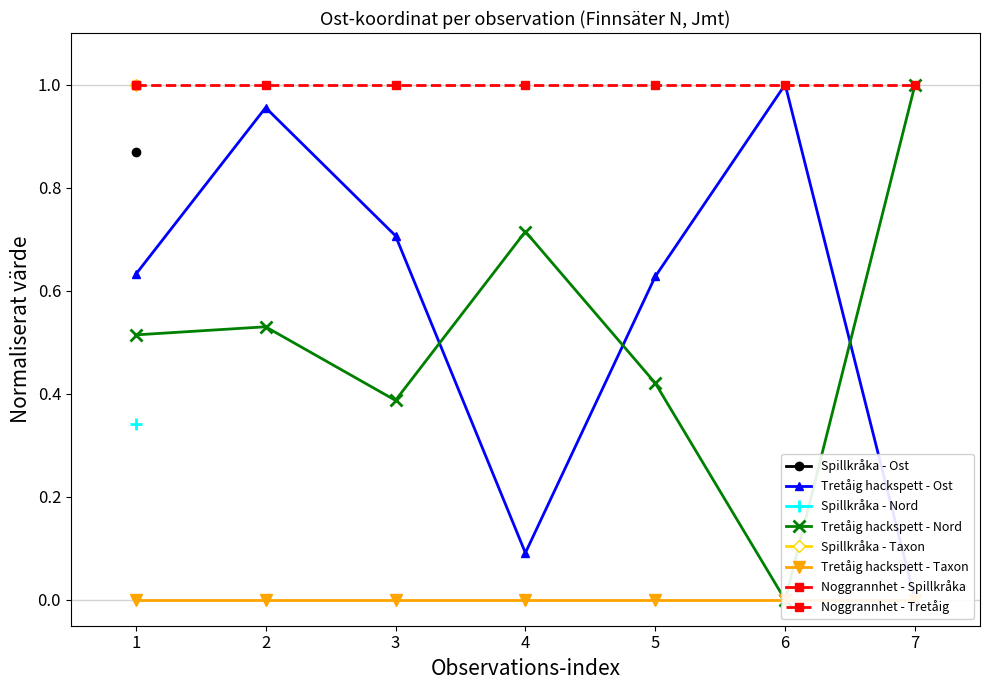

True or false: Tretåig hackspett - Ost and Noggrannhet - Tretåig intersect in this chart.

False